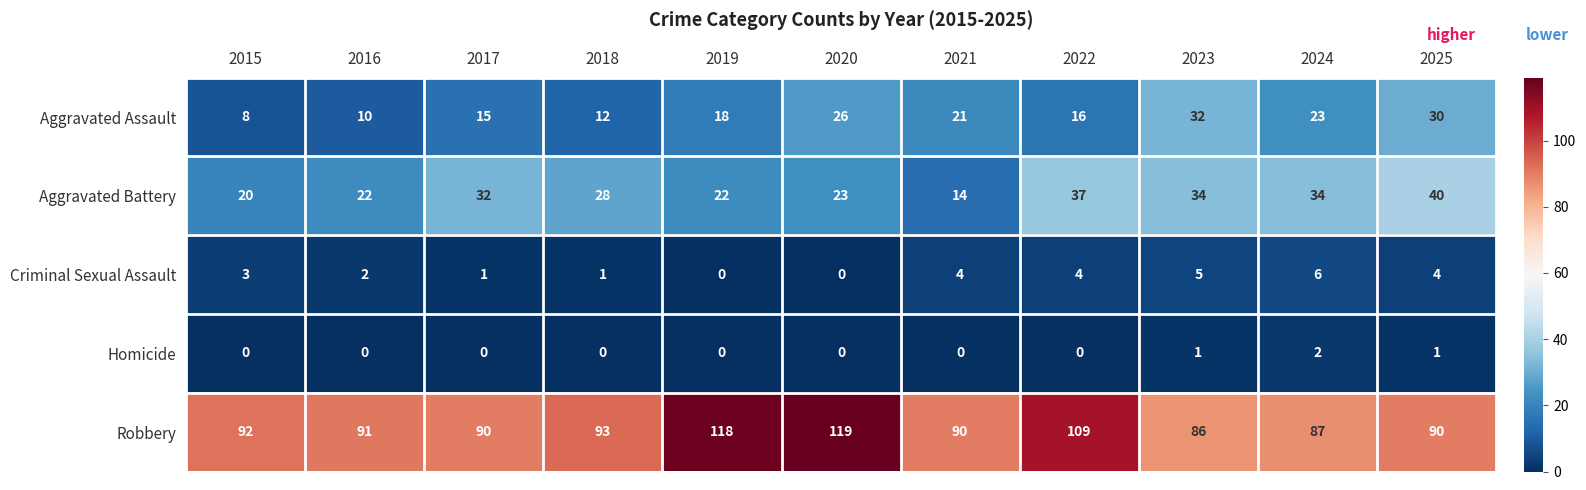

What is the difference between the highest and lowest values at 2015?

92